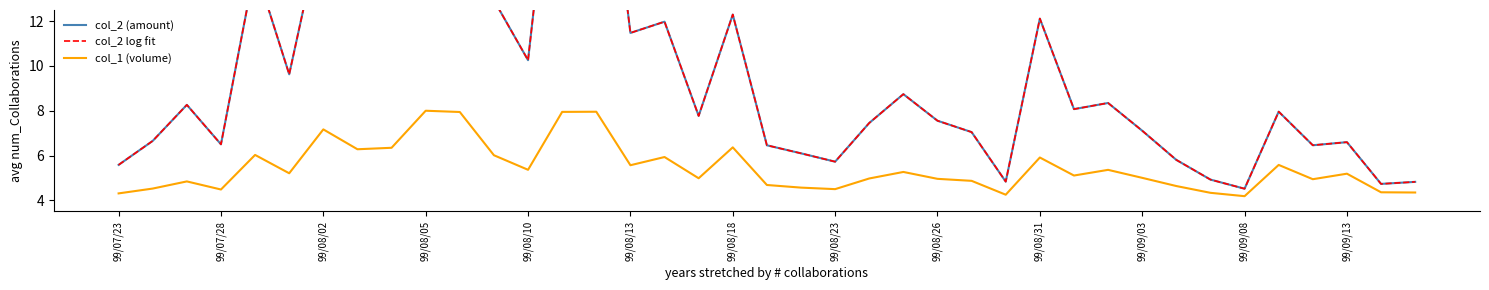

What is the minimum value for col_1 (volume)?

4.2